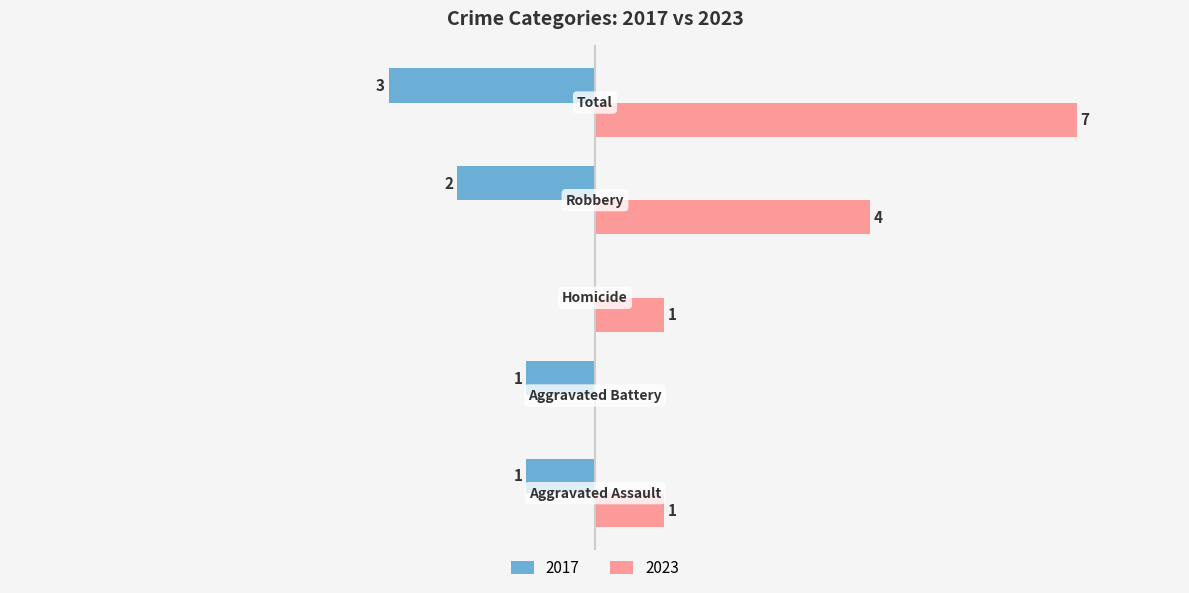

What is the value of the Right (Crime Count) bar at the 3rd from the left?

1